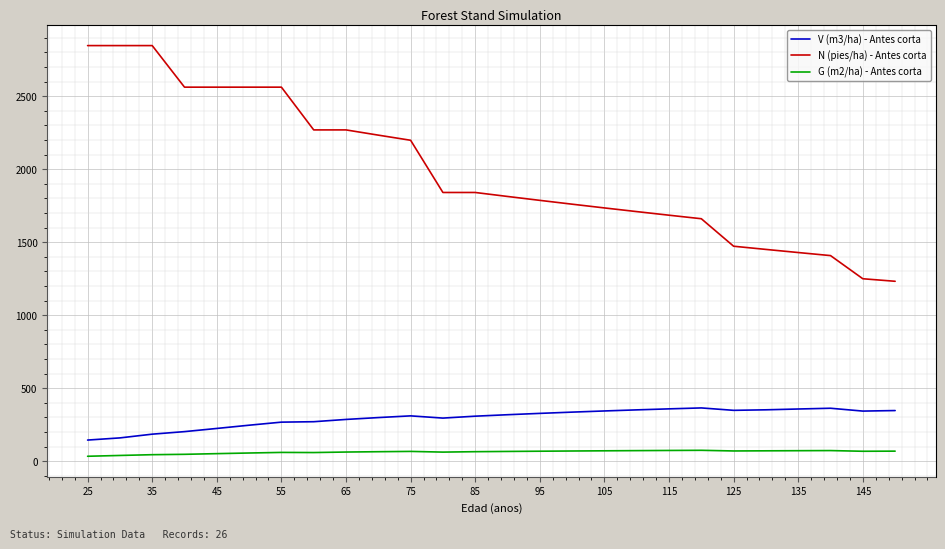

How many lines are shown in the chart?

3